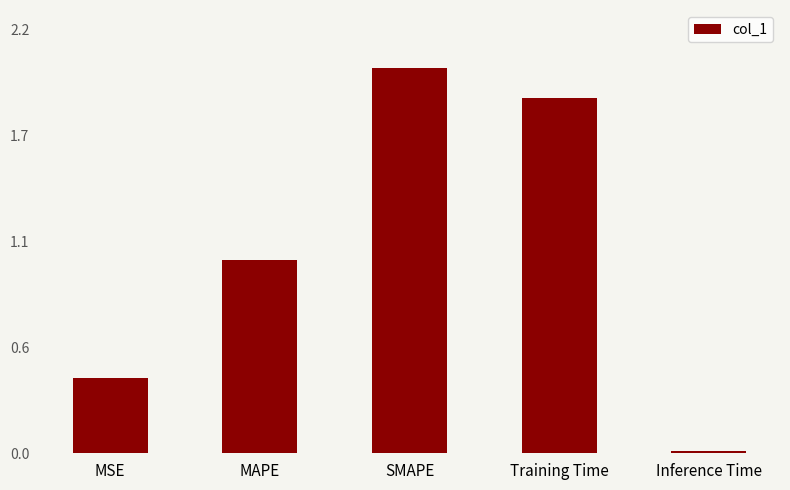

Which has a higher value, MAPE or Training Time?

Training Time